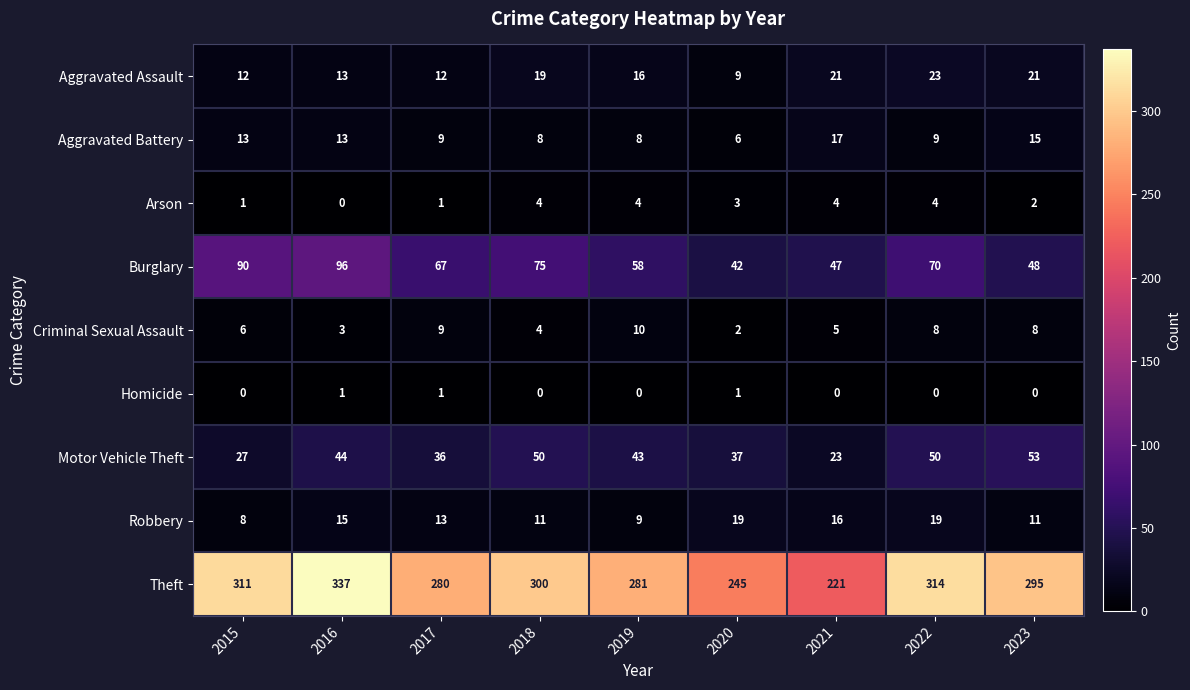

What is the sum of all Homicide values?

3